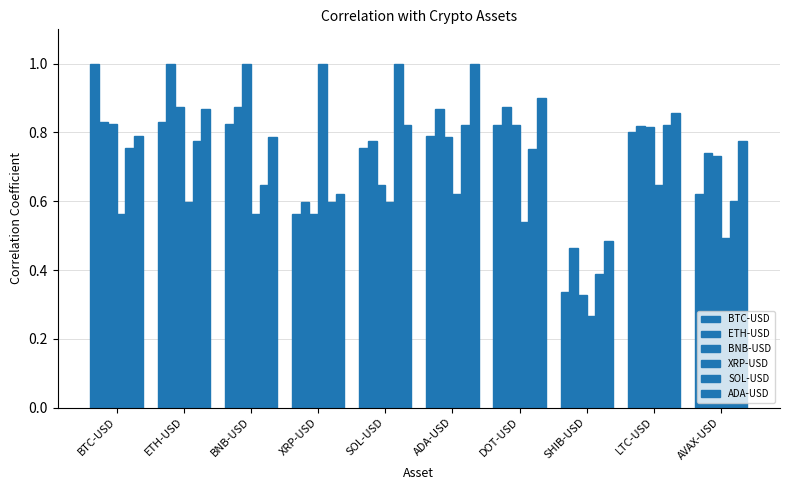

How many groups of bars are there?

10